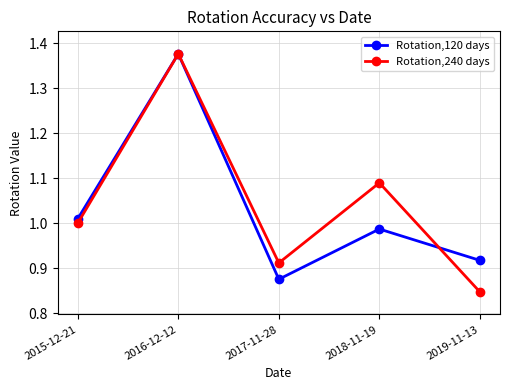

At which label does Rotation,240 days reach its peak?

2016-12-12